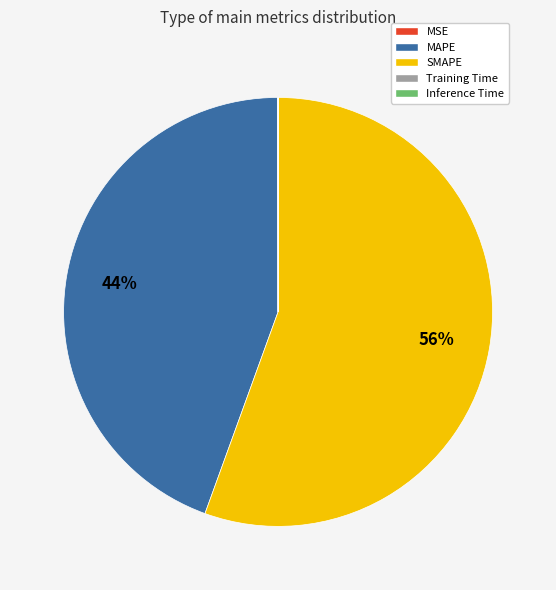

Approximately how many times larger is the value at SMAPE compared to MAPE?

1.3